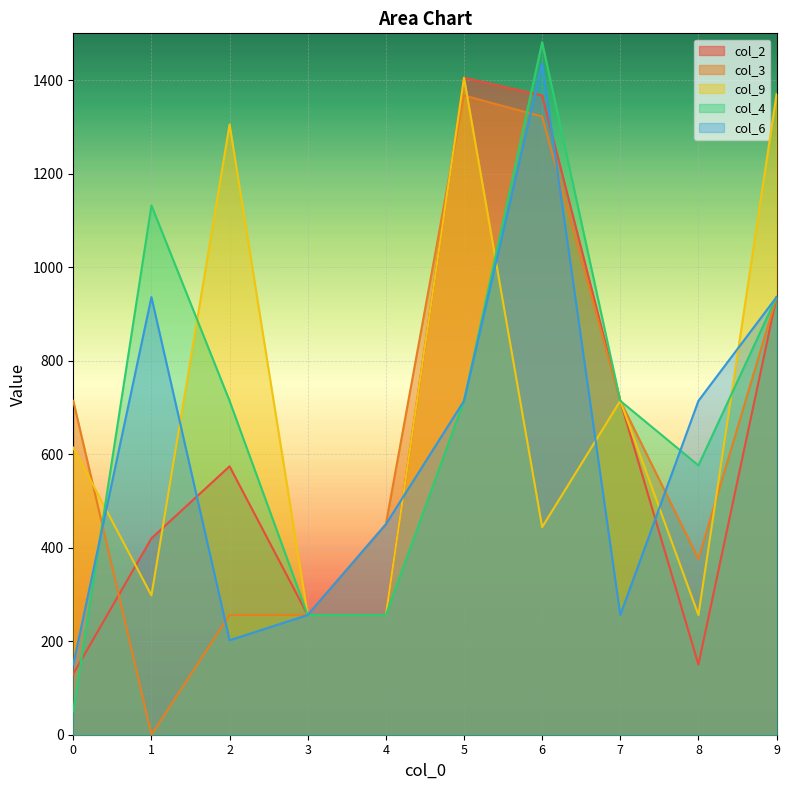

Reading left to right, transcribe all the data shown in this chart.

col_2: 0=130	1=420	2=574	3=256	4=256	5=1405	6=1367	7=714	8=150	9=936
col_3: 0=714	1=0	2=256	3=256	4=450	5=1367	6=1322	7=714	8=376	9=936
col_9: 0=614	1=298	2=1305	3=256	4=256	5=1405	6=444	7=714	8=256	9=1370
col_4: 0=50	1=1132	2=714	3=256	4=256	5=714	6=1481	7=714	8=576	9=936
col_6: 0=150	1=936	2=202	3=256	4=450	5=714	6=1436	7=256	8=714	9=936